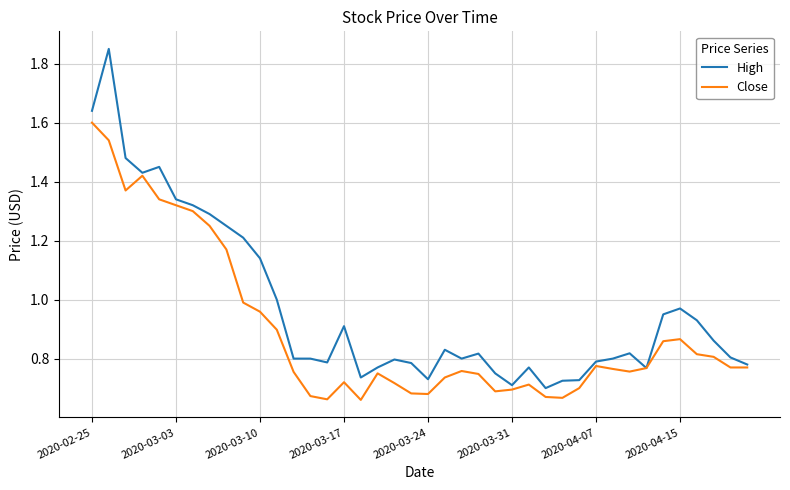

Which series has the largest total across all categories?

High